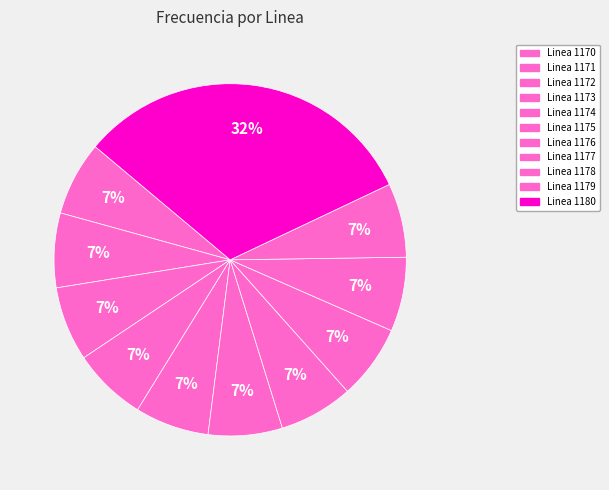

Does any single category account for the majority?

No